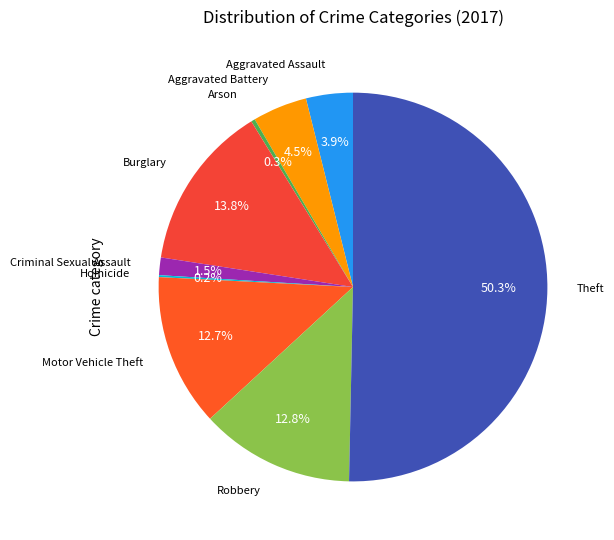

Which slice is the largest?

Theft